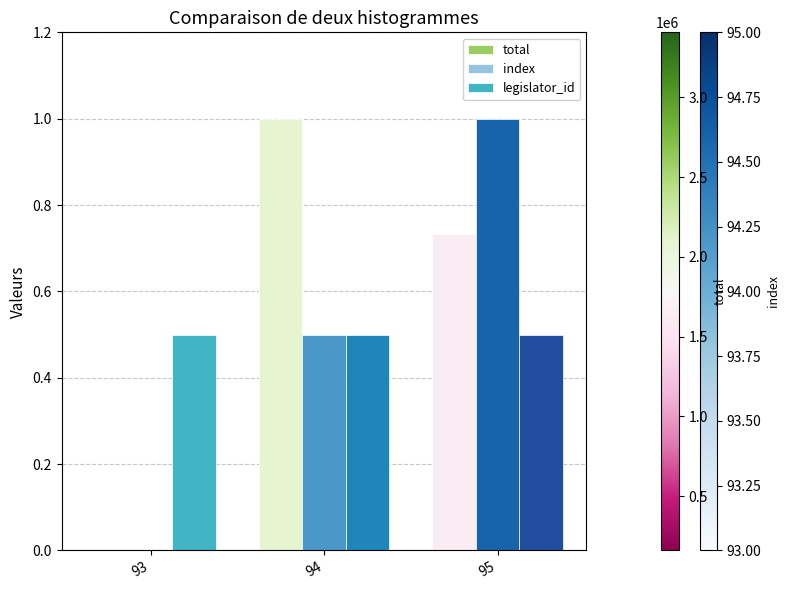

What is the sum of the legislator_id values at 93 and 94?

1.0